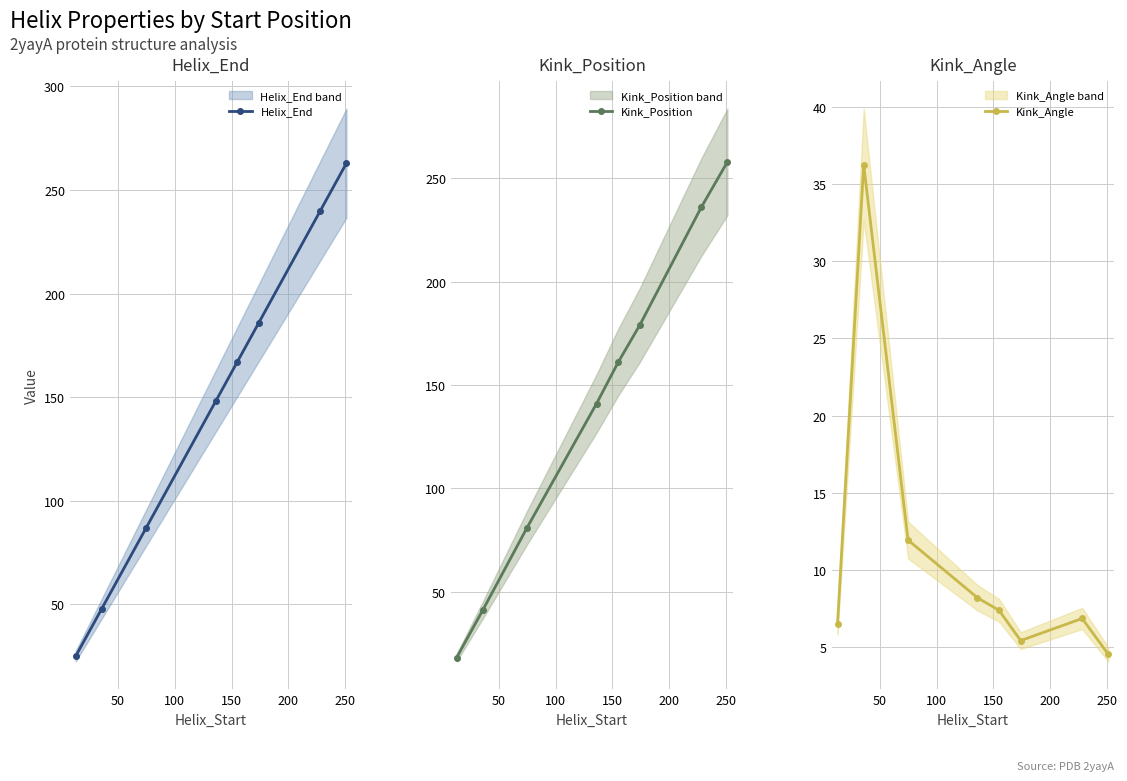

How many data points in Kink_Angle are less than 7?

4